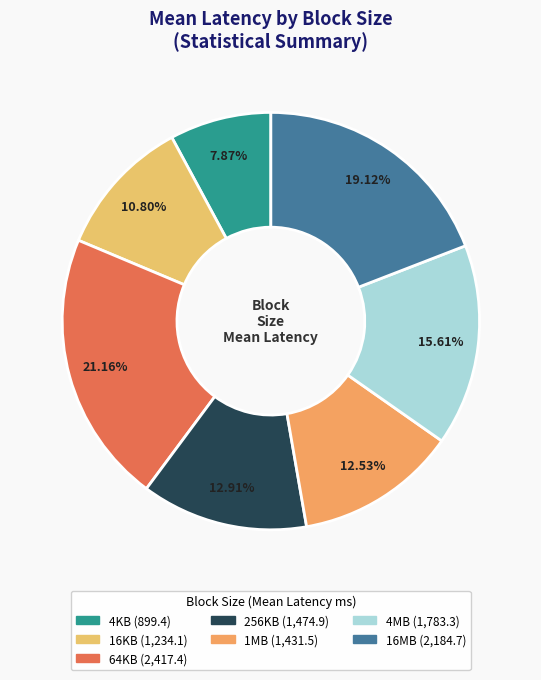

Which slice is the largest?

64KB